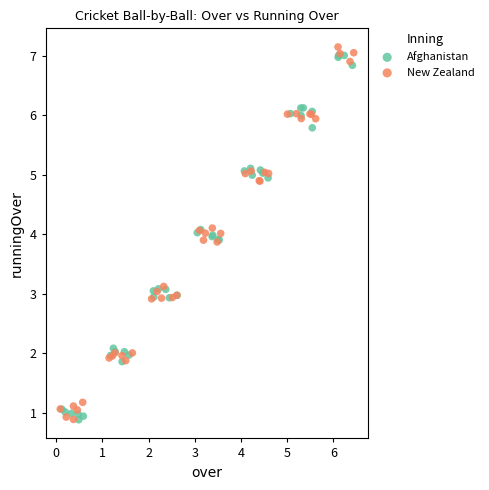

Which series has the widest spread of Y values?

New Zealand